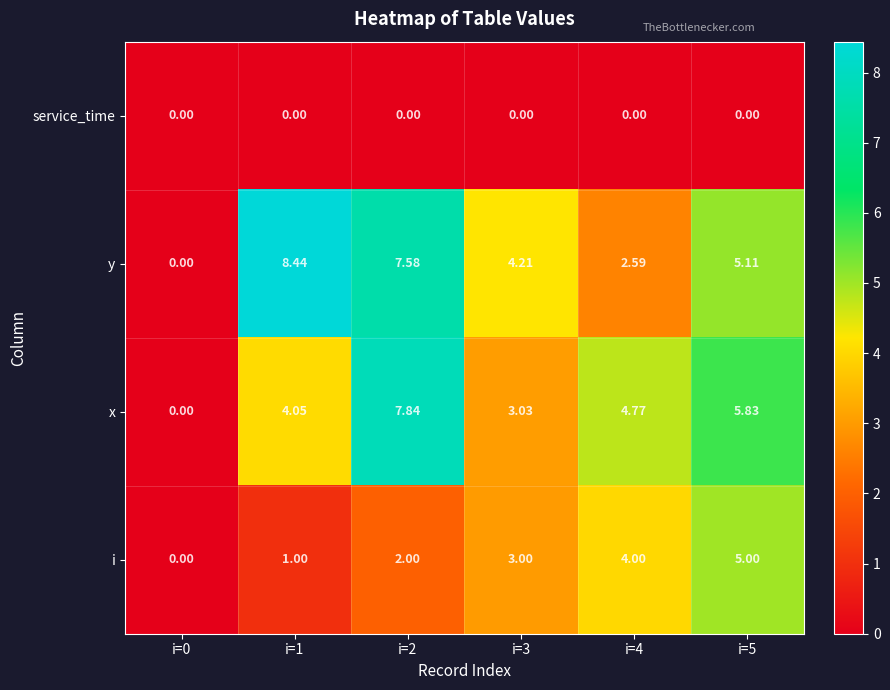

Which series has the largest total across all categories?

y